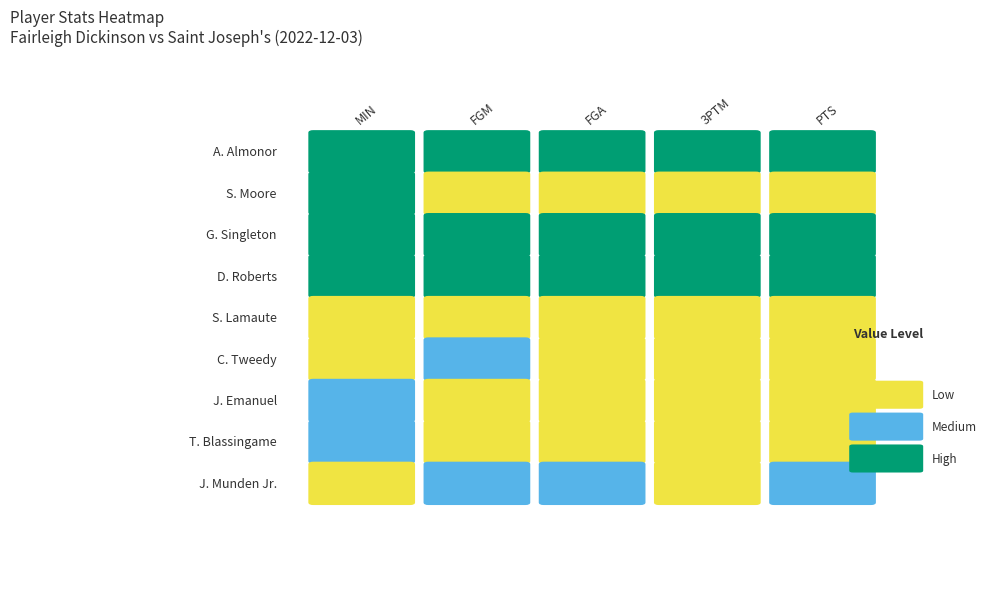

What is the spread (max minus min) of values at T. Blassingame?

17